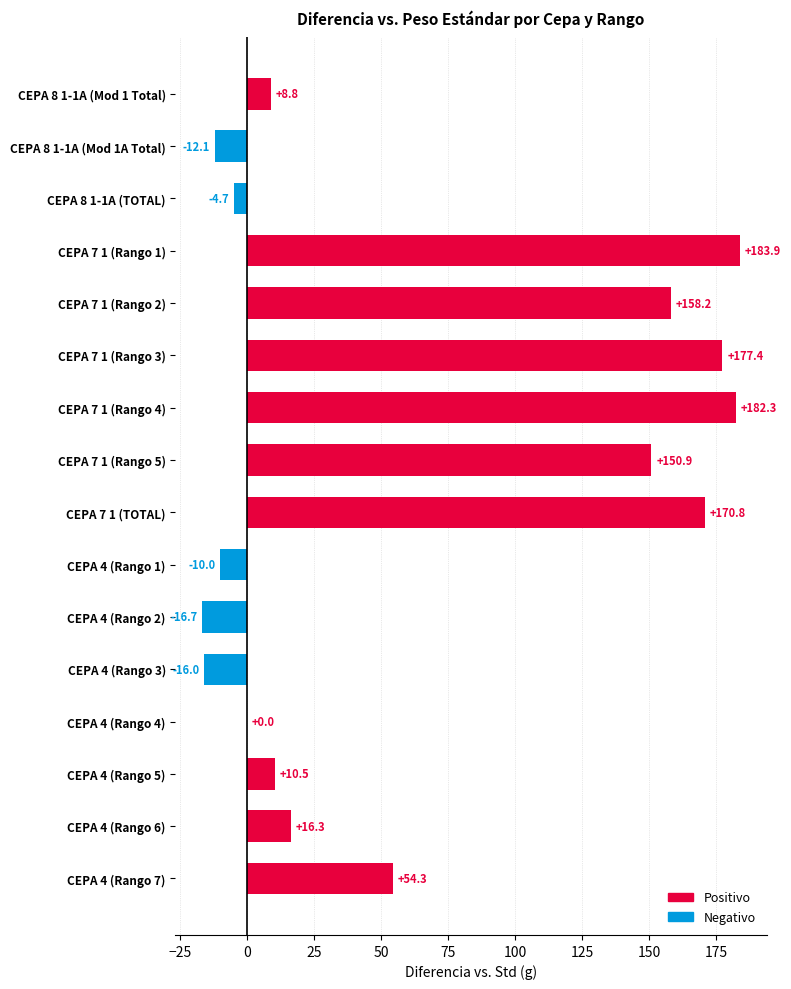

Which category has the highest value across all series?

CEPA 7 1 (Rango 1)